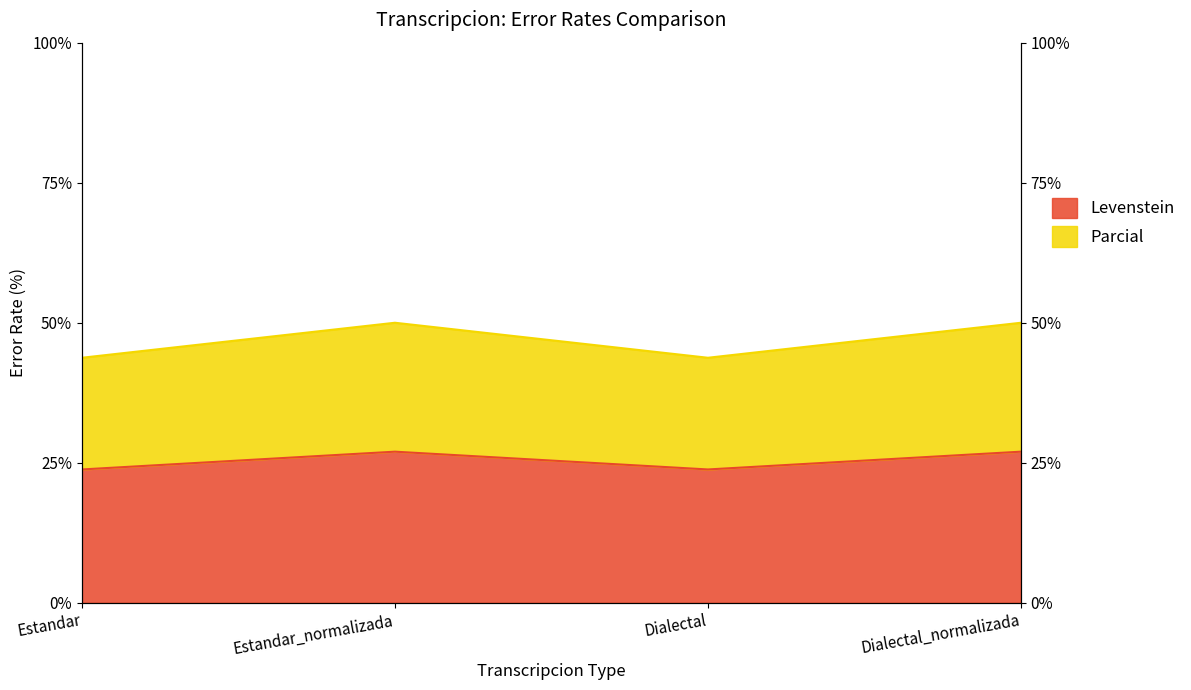

True or false: Levenstein and Parcial intersect in this chart.

False